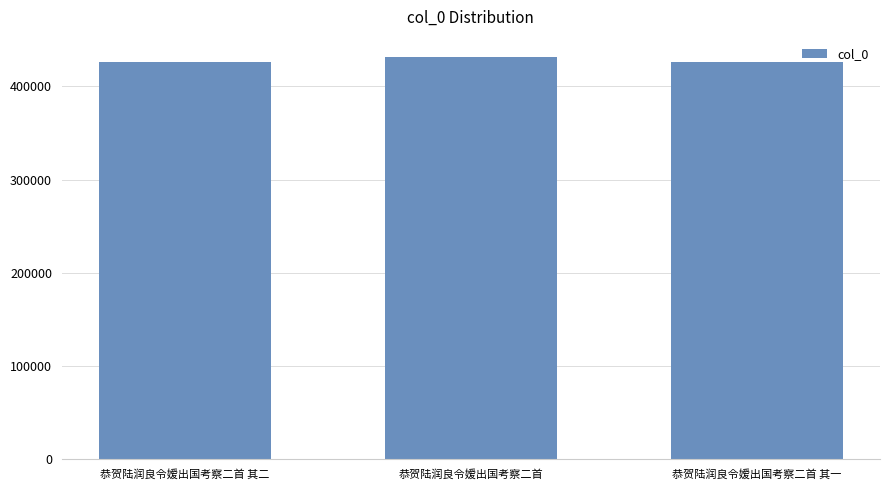

What is the average value?

428001